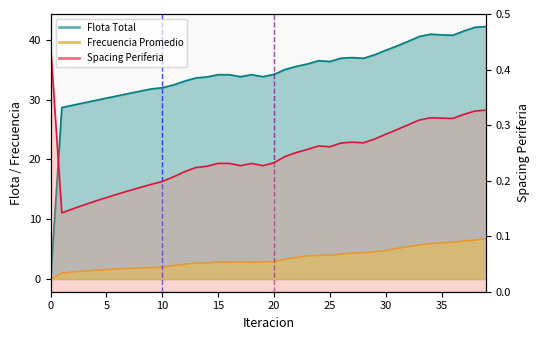

What is the total value across all series at 30?

43.3